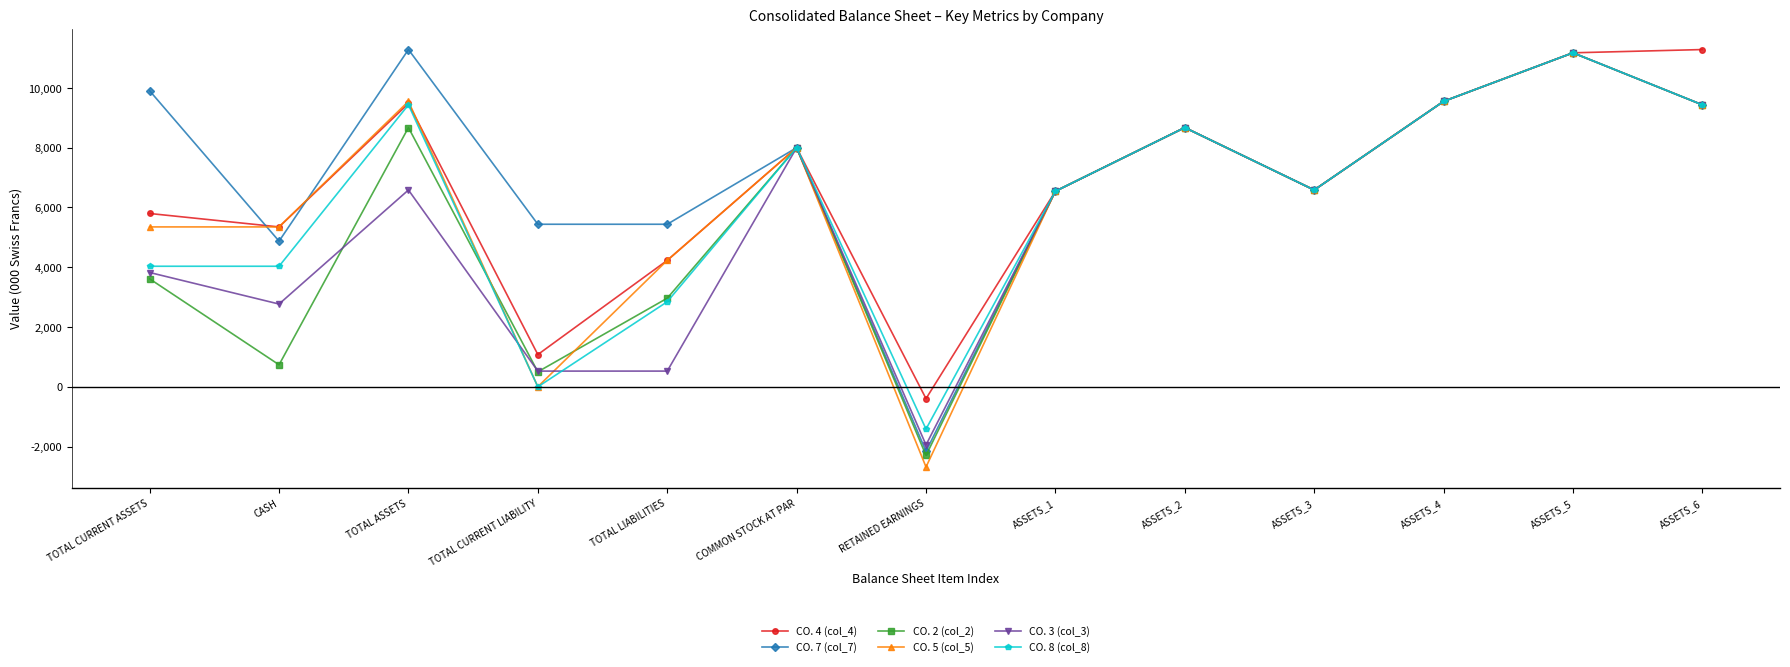

What is the smallest value displayed?

-2681